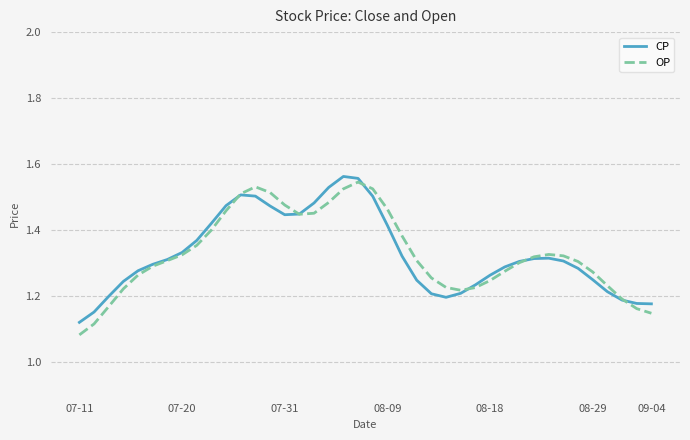

What is the difference between the second highest and minimum values in the OP series?

0.4